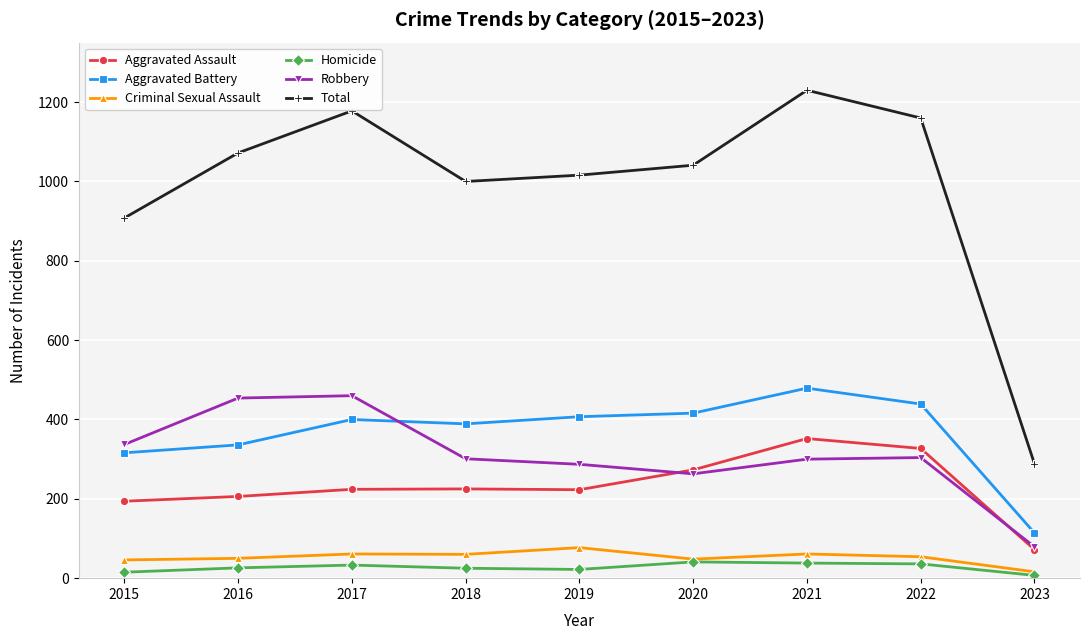

What is the sum of all Robbery values?

2785